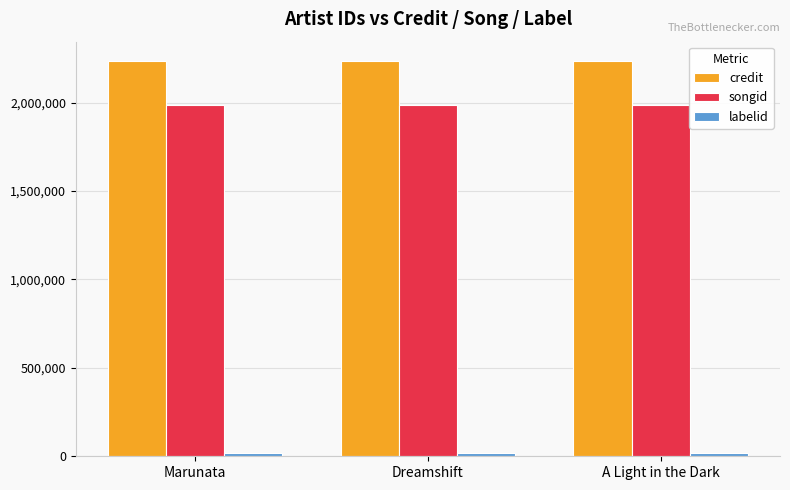

At how many categories does at least one series exceed 1447719?

3